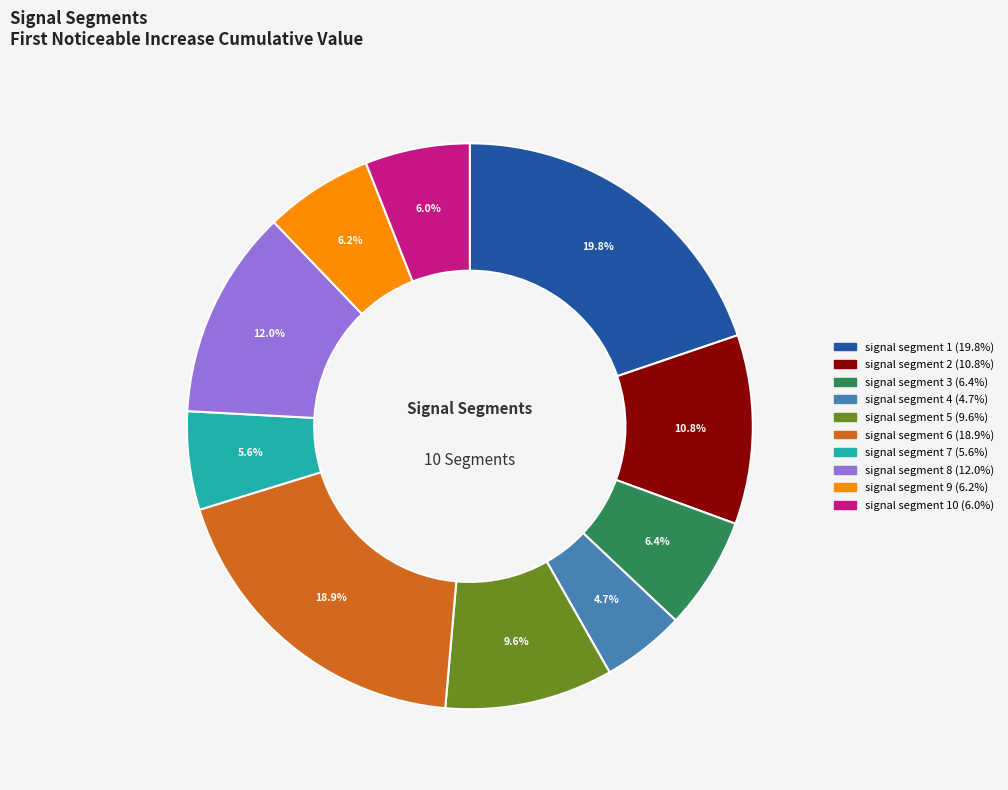

Does any single category account for the majority?

No